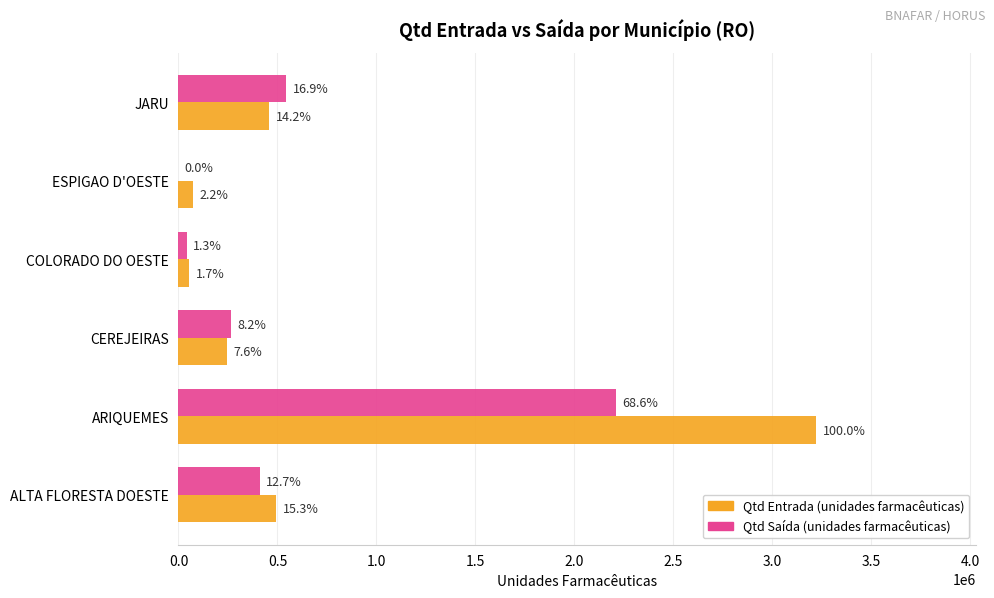

What are all the series names shown in the legend?

Qtd Entrada (unidades farmacêuticas), Qtd Saída (unidades farmacêuticas)